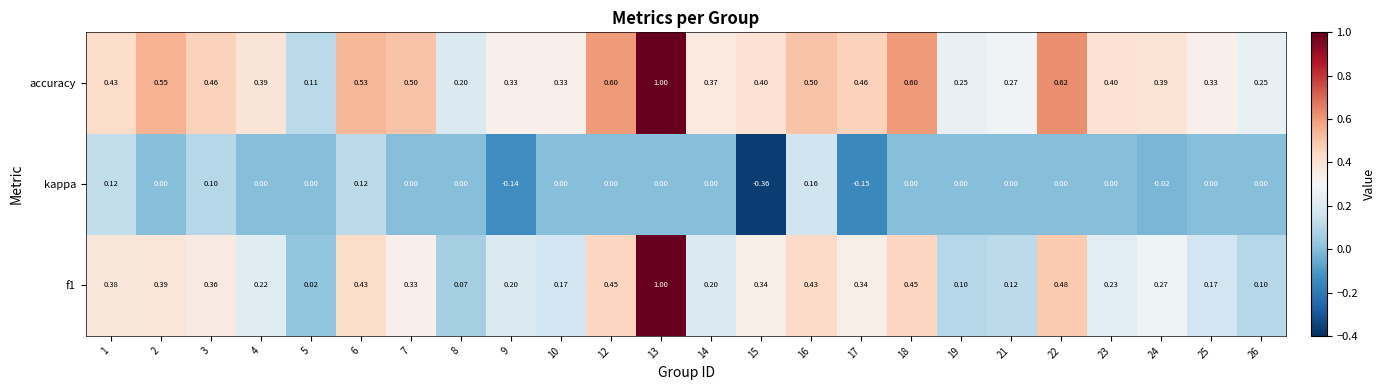

At which category does the chart reach its minimum across all series?

15